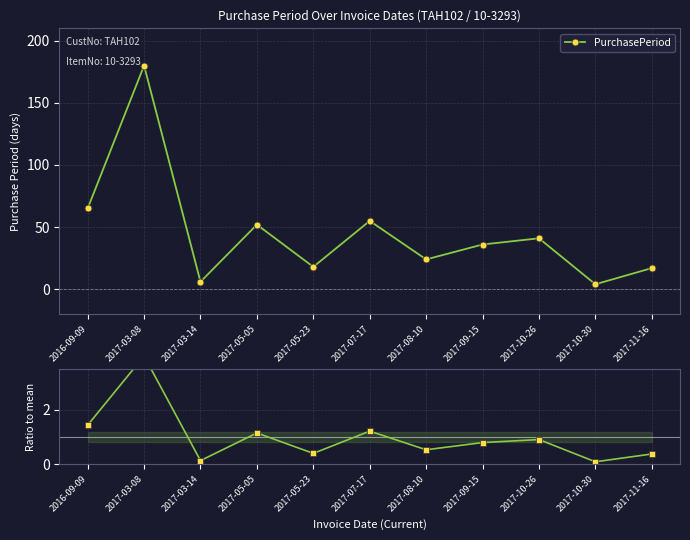

Reading left to right, list all the values displayed in this chart.

PurchasePeriod: 65.0	180.0	6.0	52.0	18.0	55.0	24.0	36.0	41.0	4.0	17.0
Ratio to mean: 1.4	4.0	0.1	1.1	0.4	1.2	0.5	0.8	0.9	0.1	0.4